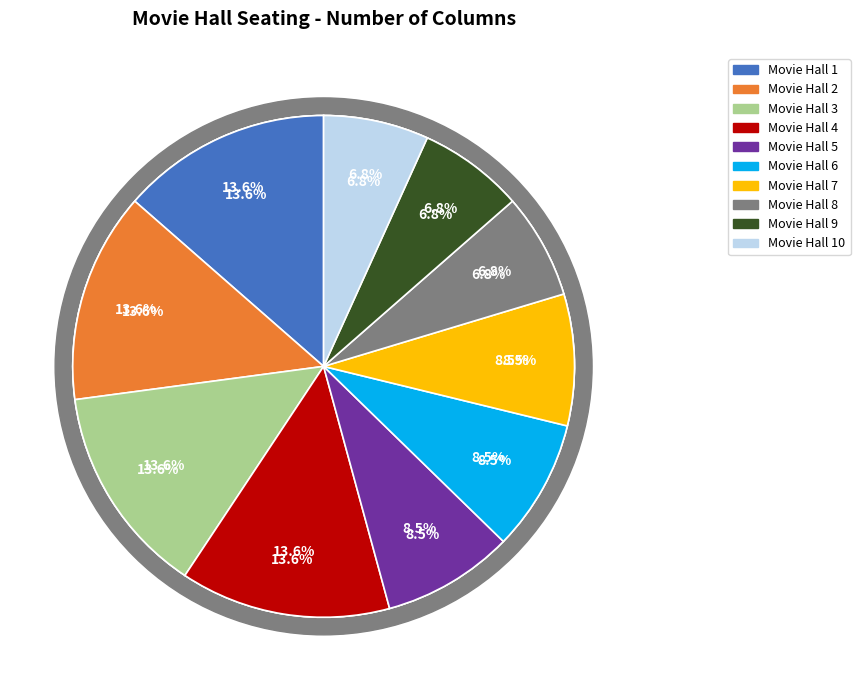

Which slice is the smallest?

Movie Hall 8